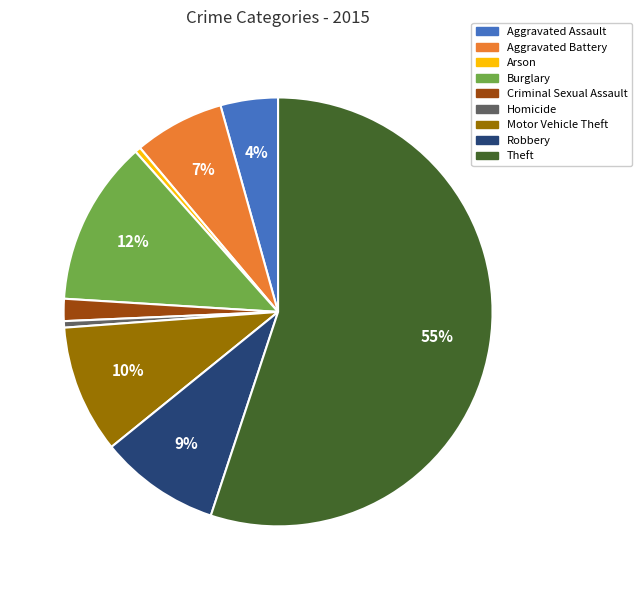

Which category has the biggest portion of the pie?

Theft